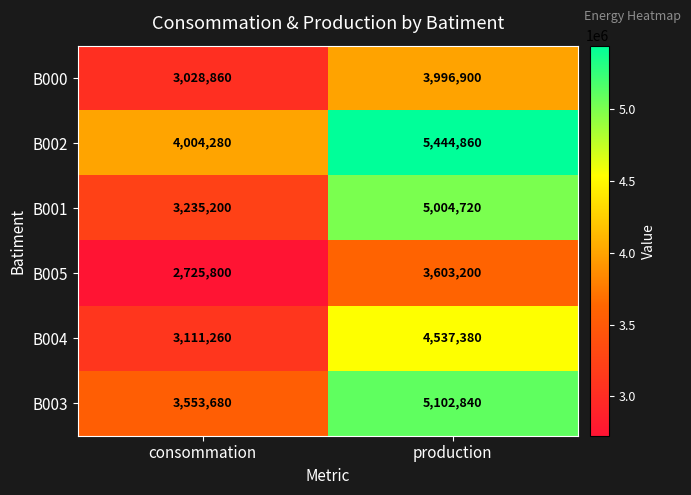

Rank the series at consommation from highest to lowest value.

B002, B003, B001, B004, B000, B005